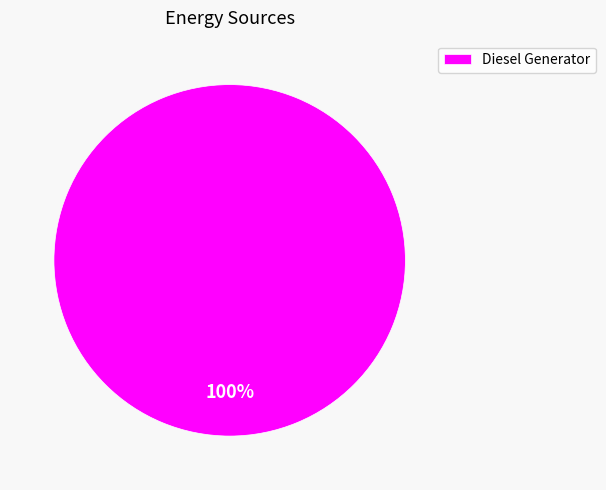

Which slice represents more than half of the pie?

Diesel Generator